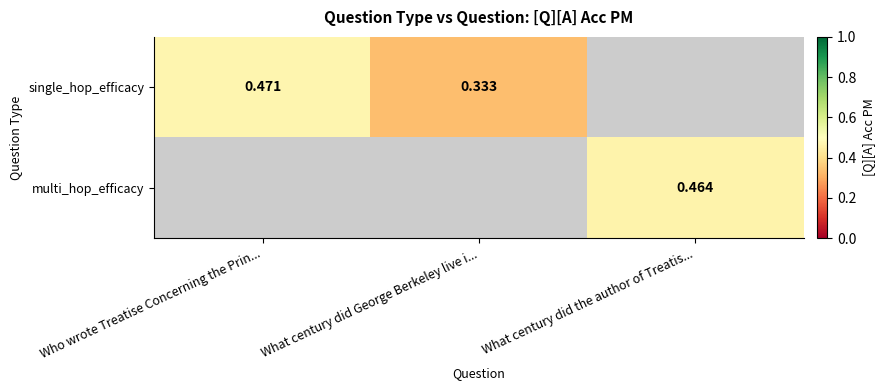

Is the value of multi_hop_efficacy at What century did the author of Treatis... greater than the value of single_hop_efficacy at What century did George Berkeley live i...?

Yes